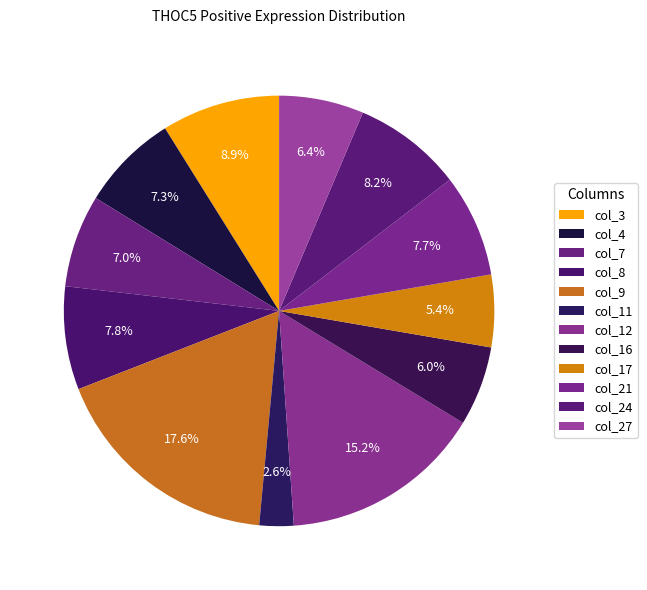

Count the number of slices in the pie.

12